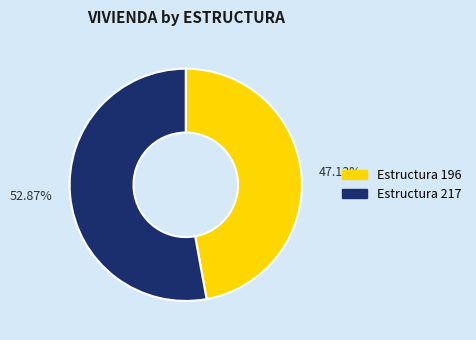

Does any single category account for the majority?

Yes